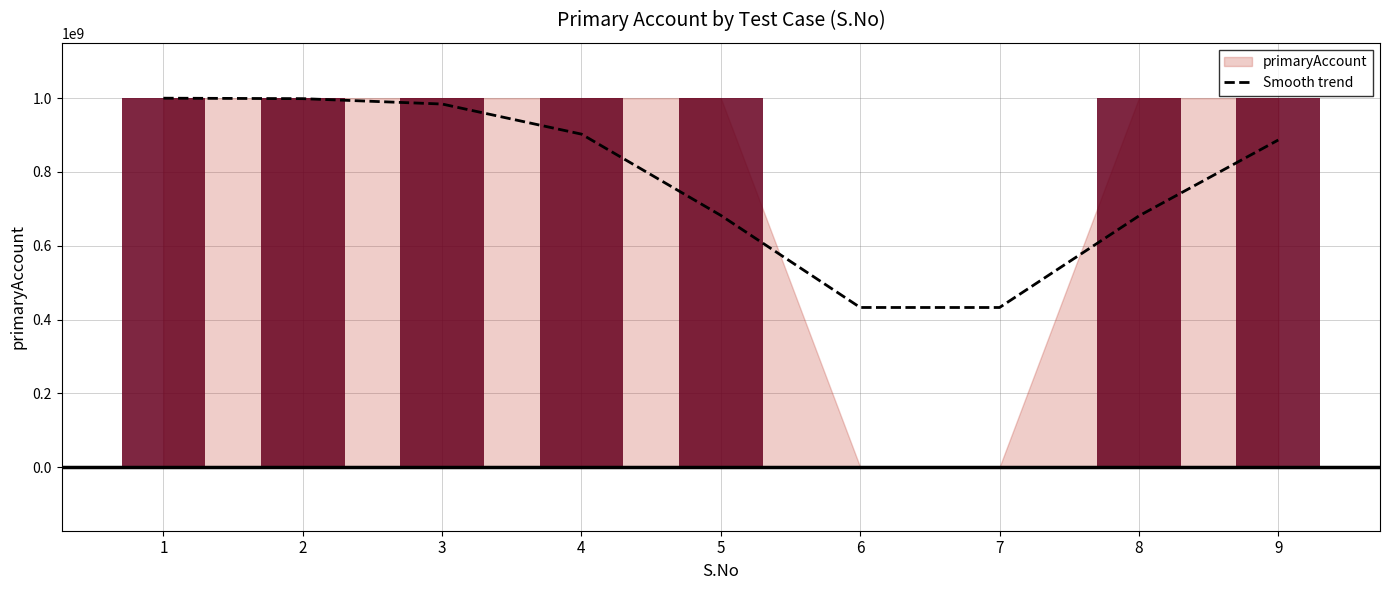

What is the ratio of the value at 3 to the value at 6?

2.3